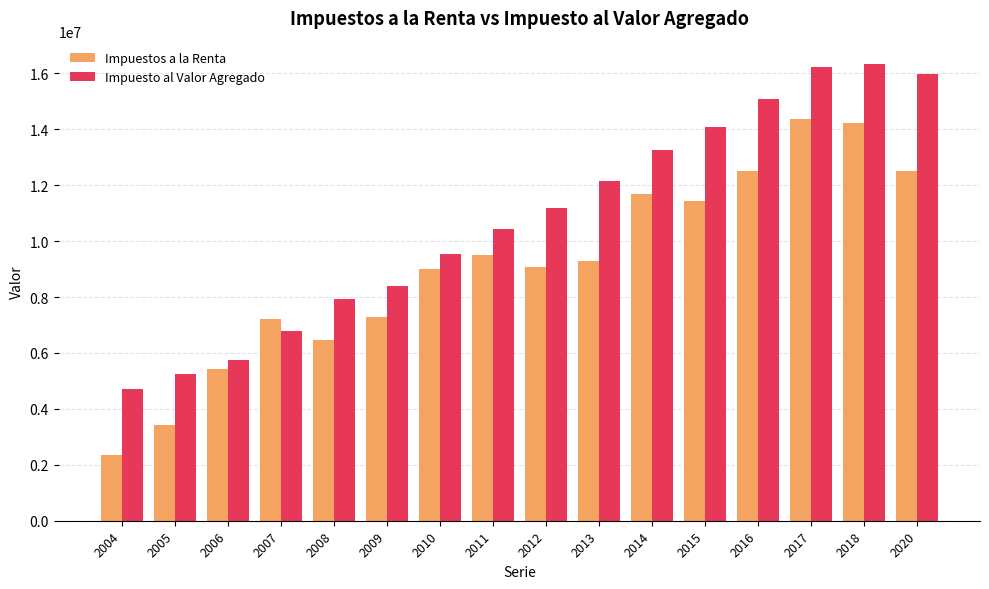

What is the difference between the highest and lowest values at 2013?

2853531